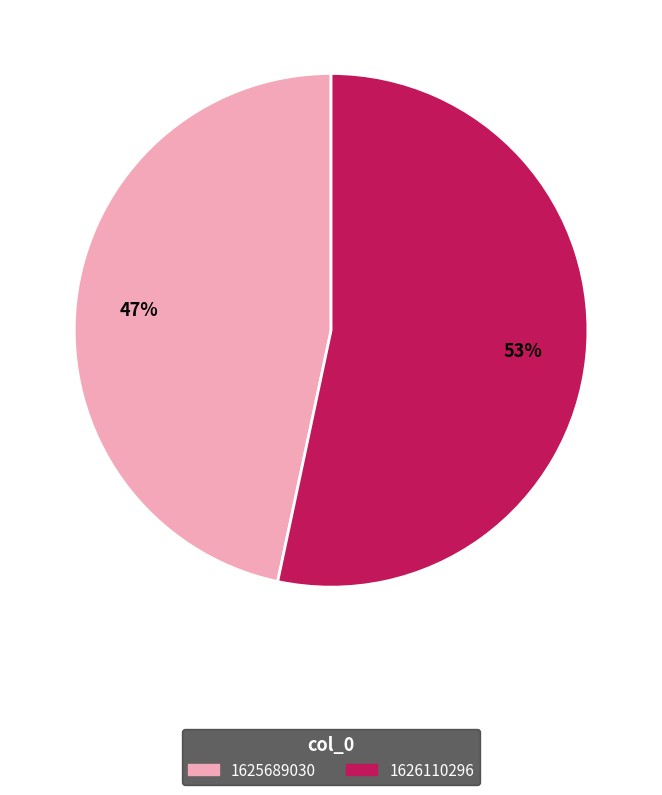

Is there any slice that represents more than half of the pie?

Yes